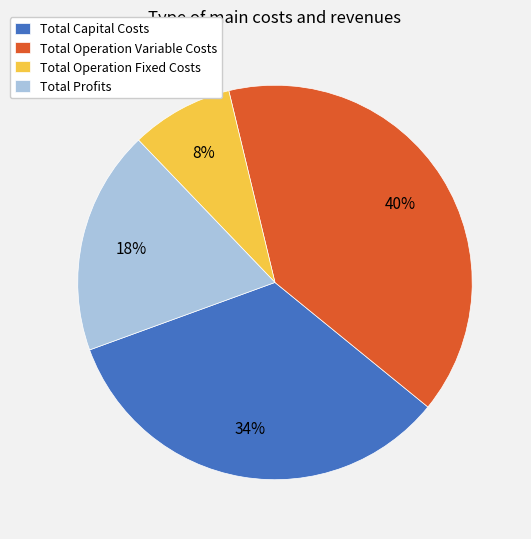

Is the sum of Total Operation Variable Costs and Total Operation Fixed Costs greater than half?

No